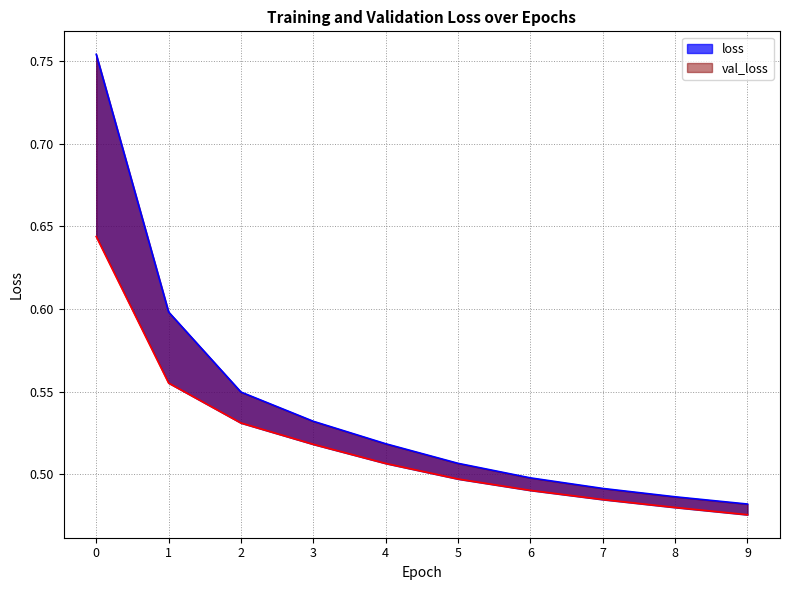

How many lines are shown in the chart?

2